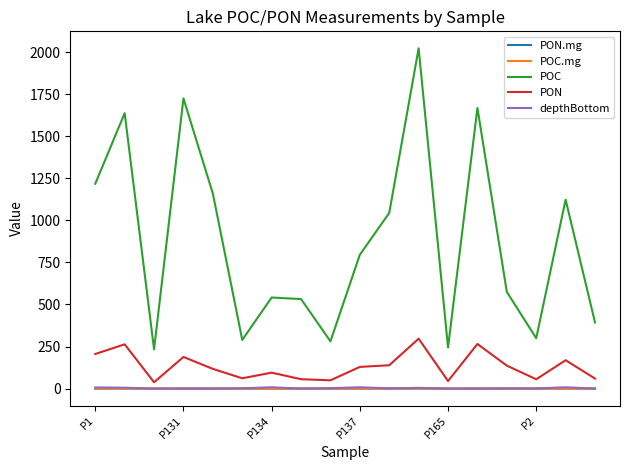

Which series has the largest range (max minus min)?

POC